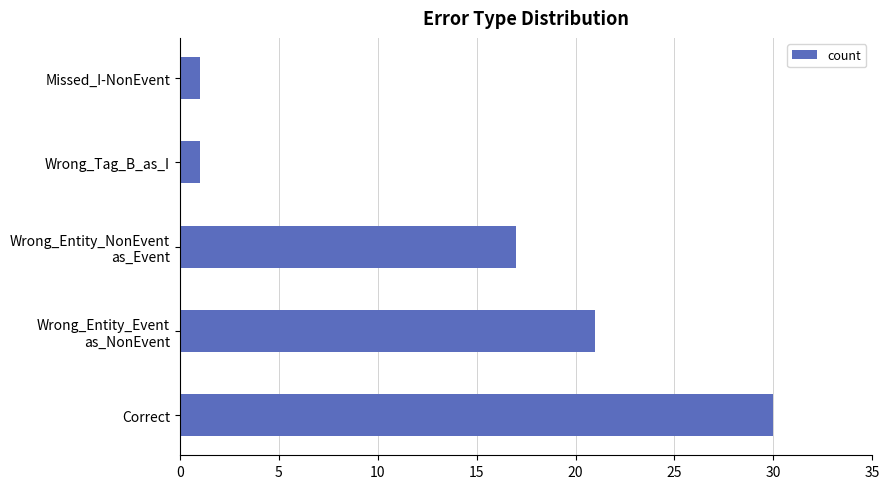

How many bars are there in total?

5